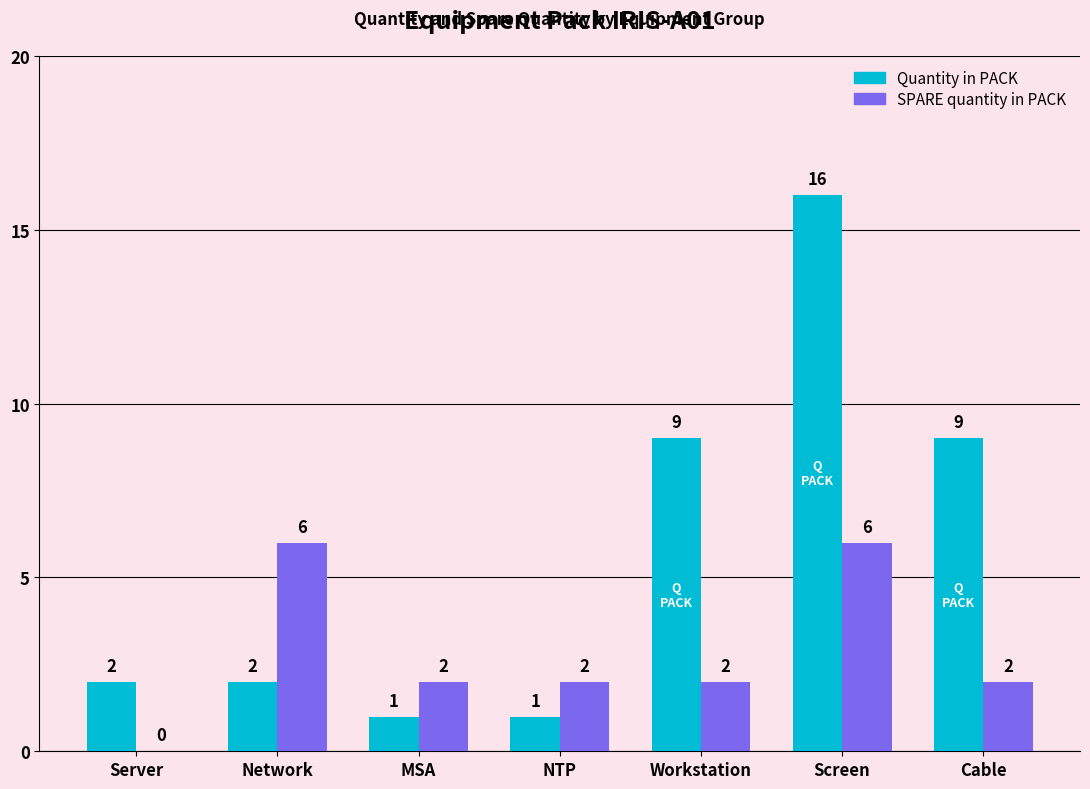

Between MSA and Screen, which series saw the biggest shift?

Quantity in PACK